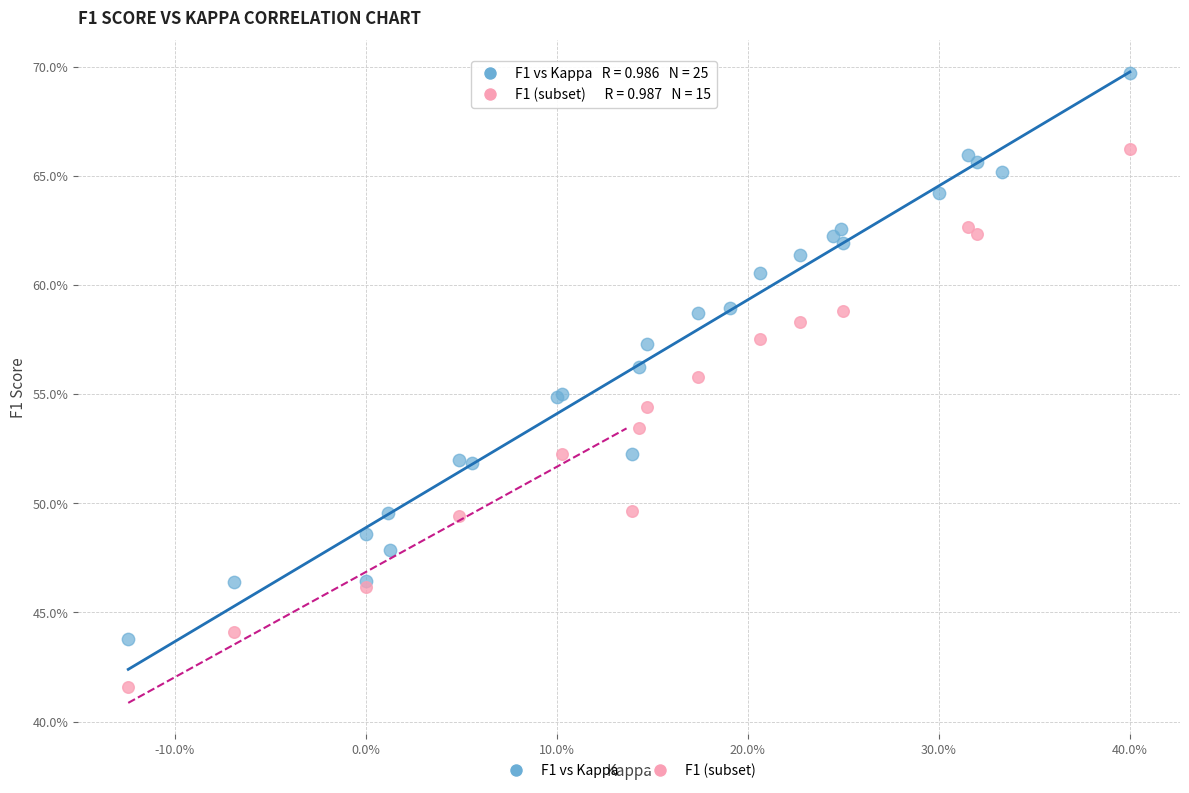

What are all the series names shown in the legend?

F1 vs Kappa, F1 (subset)